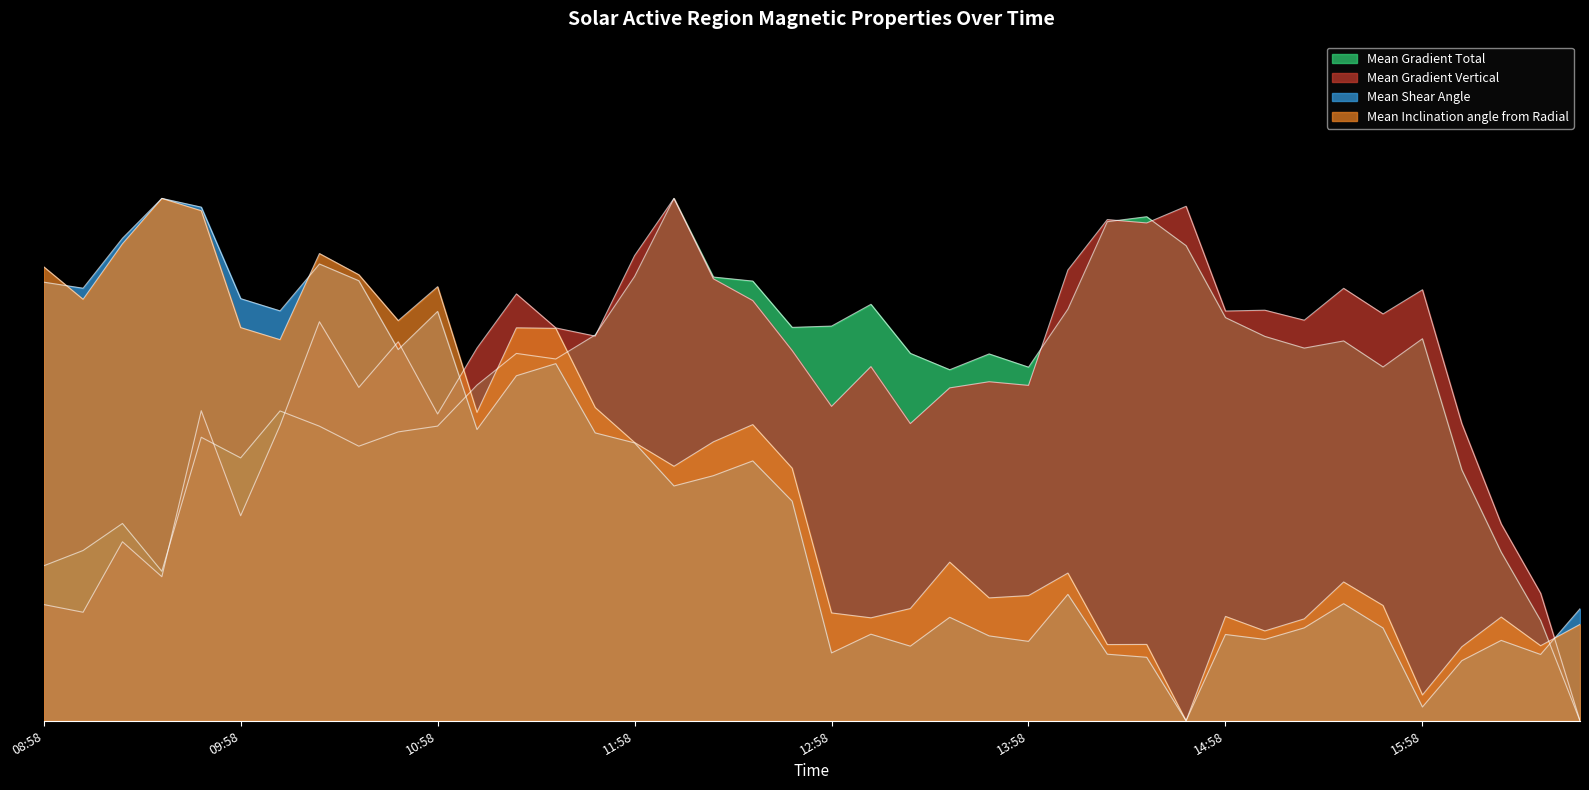

At which category does Mean Gradient Total reach its first local peak?

2014/06/10 09:22